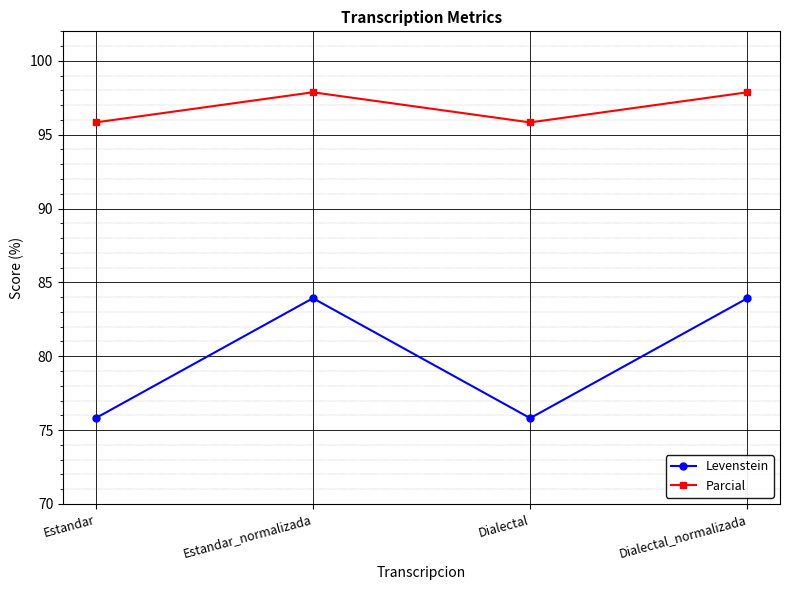

What position from the left is Estandar_normalizada?

2